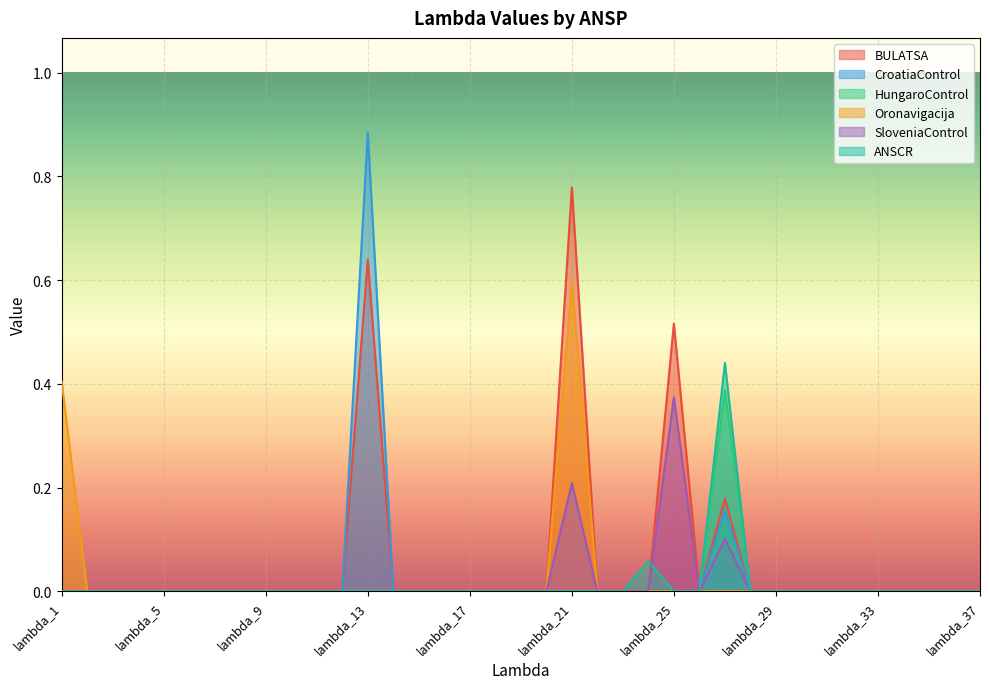

Where is Oronavigacija nearest to the value 0?

lambda_2